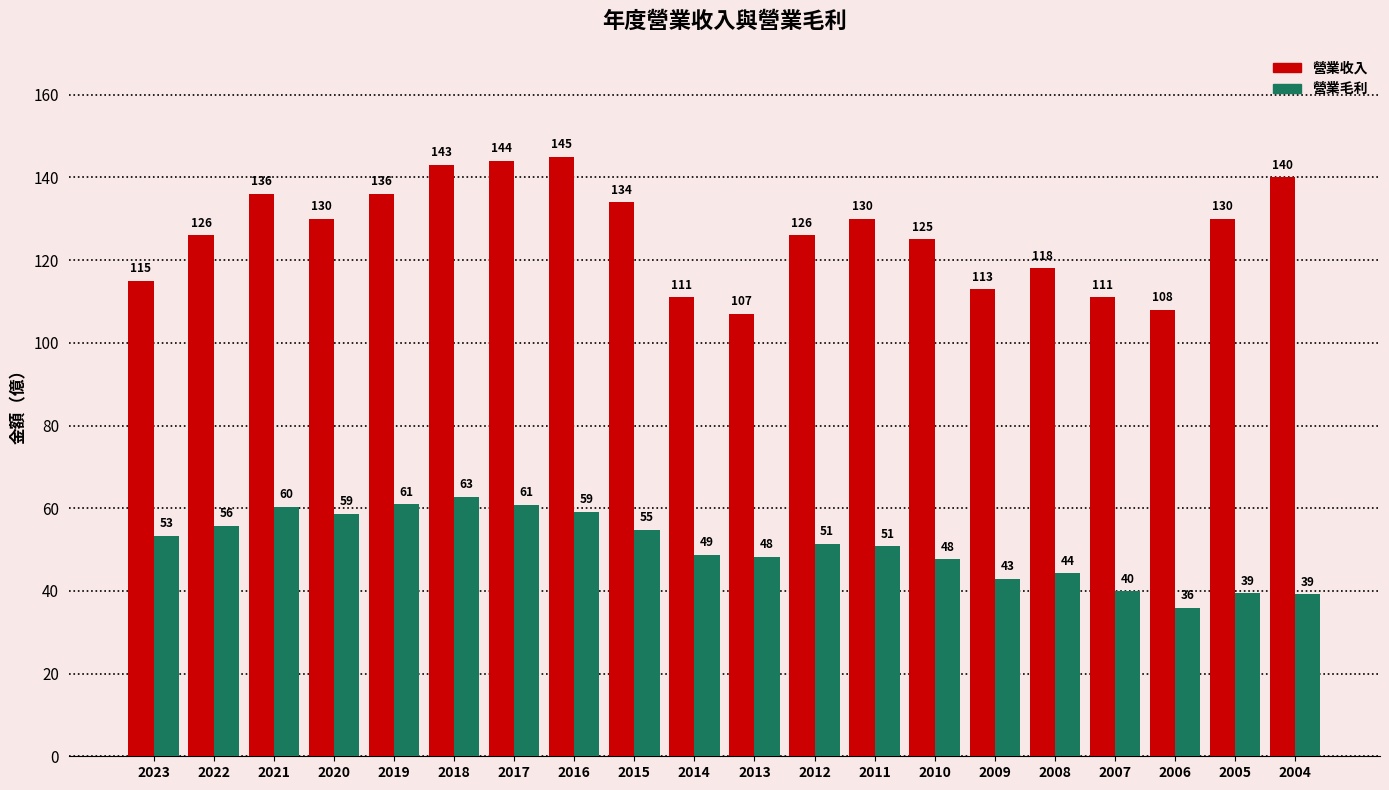

What is the difference between the 營業毛利 values at 2013 and 2015?

6.5